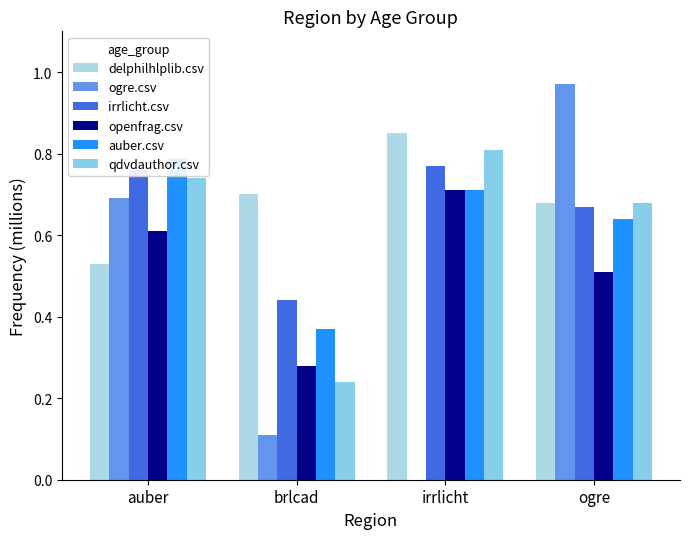

What is the value of the irrlicht.csv bar at the 1st from the left?

0.8